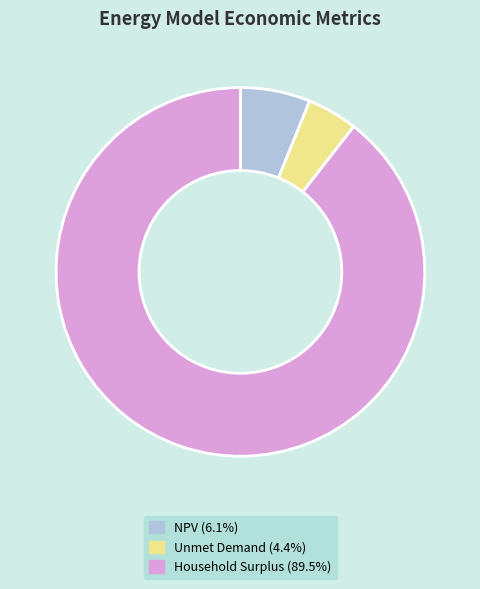

Is it true that Unmet Demand is 18% of the pie?

False